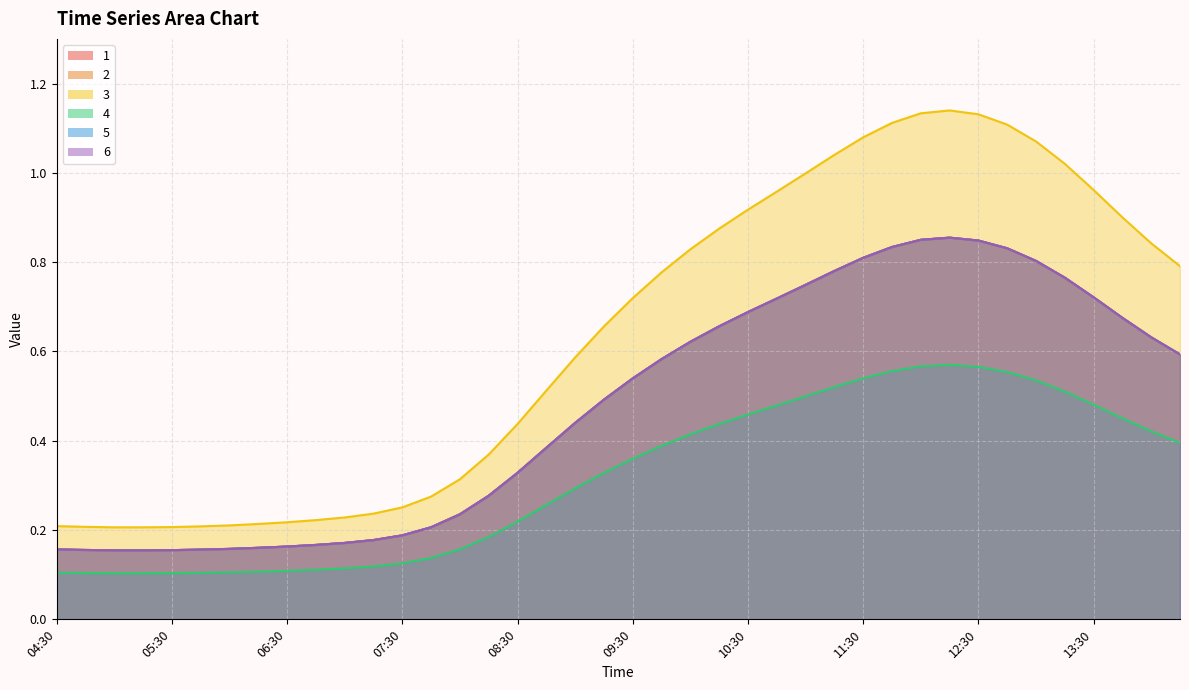

Between 11:30 and 12:15, which series saw the biggest shift?

3